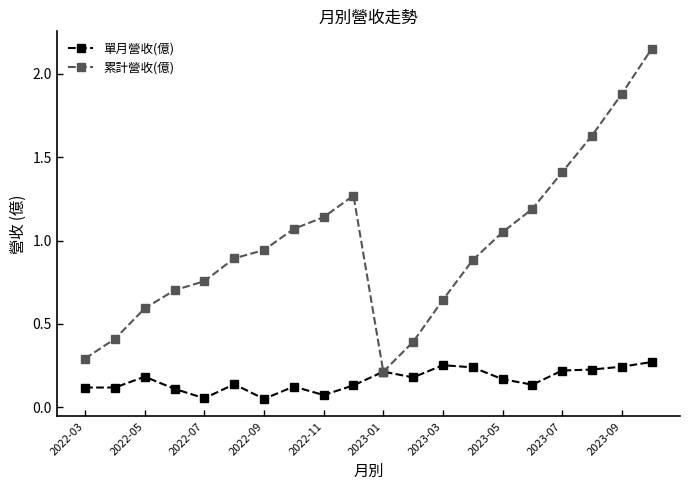

List the series in order of their peak value, highest first.

累計營收(億), 單月營收(億)